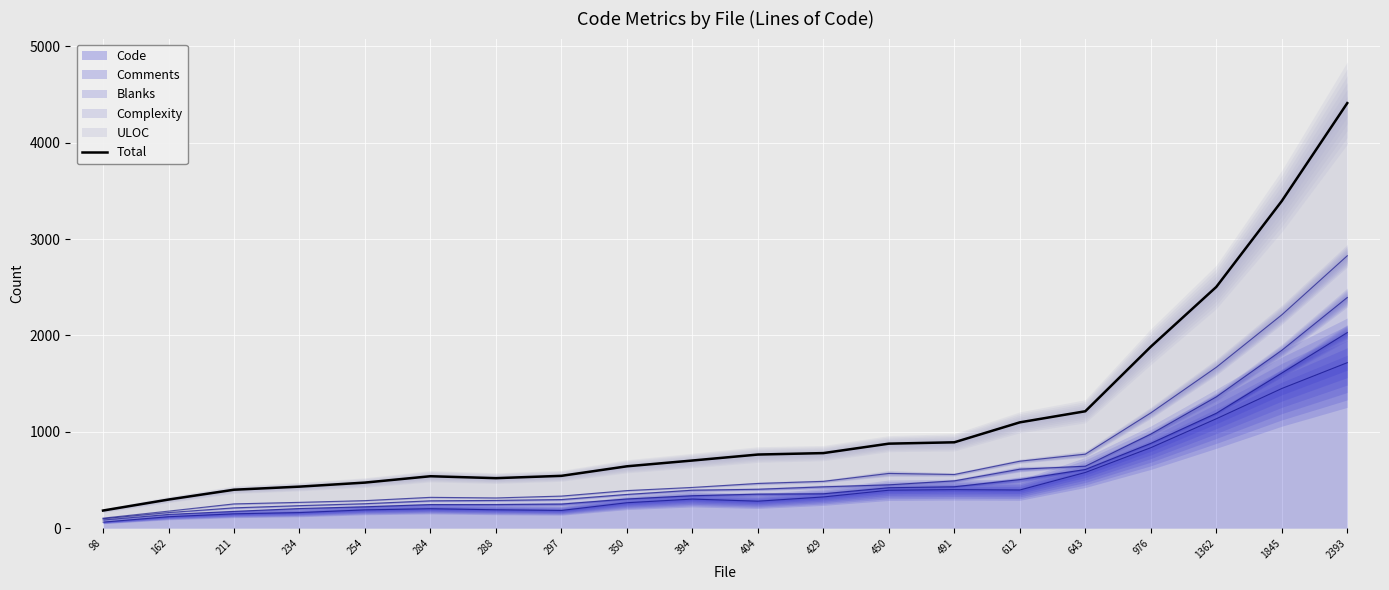

How many points are lower than both their immediate neighbors (excluding endpoints)?

1